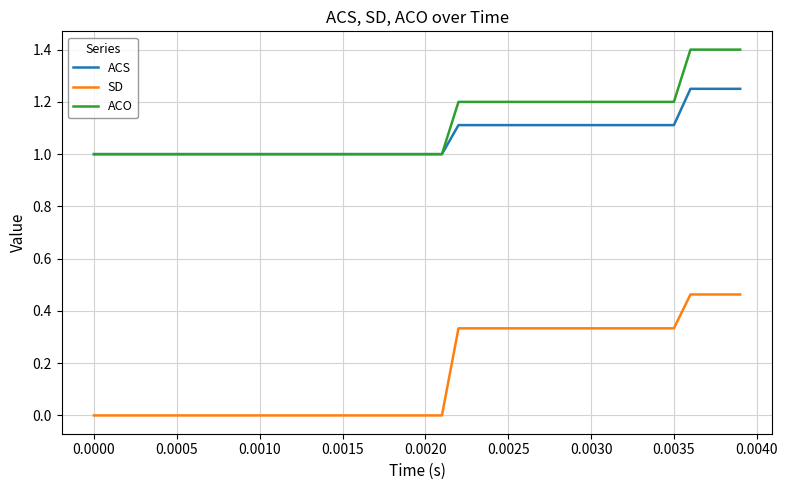

True or false: SD and ACS cross at least once.

False